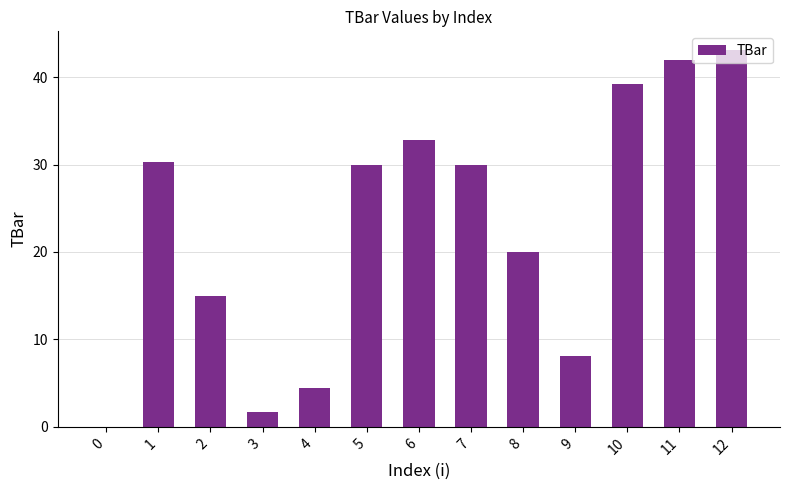

Are the bars horizontal?

No